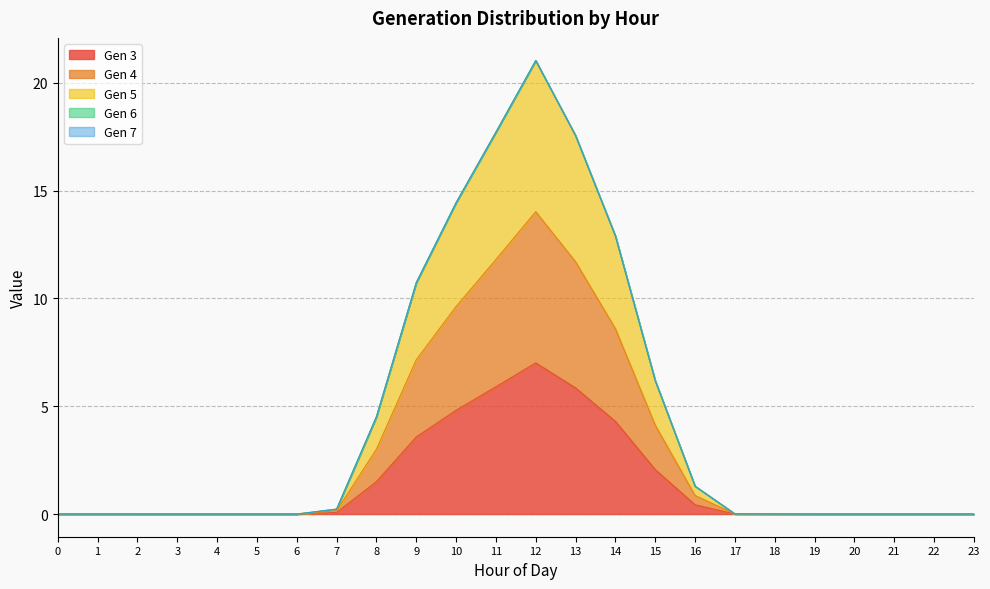

Which category has the highest value across all series?

12